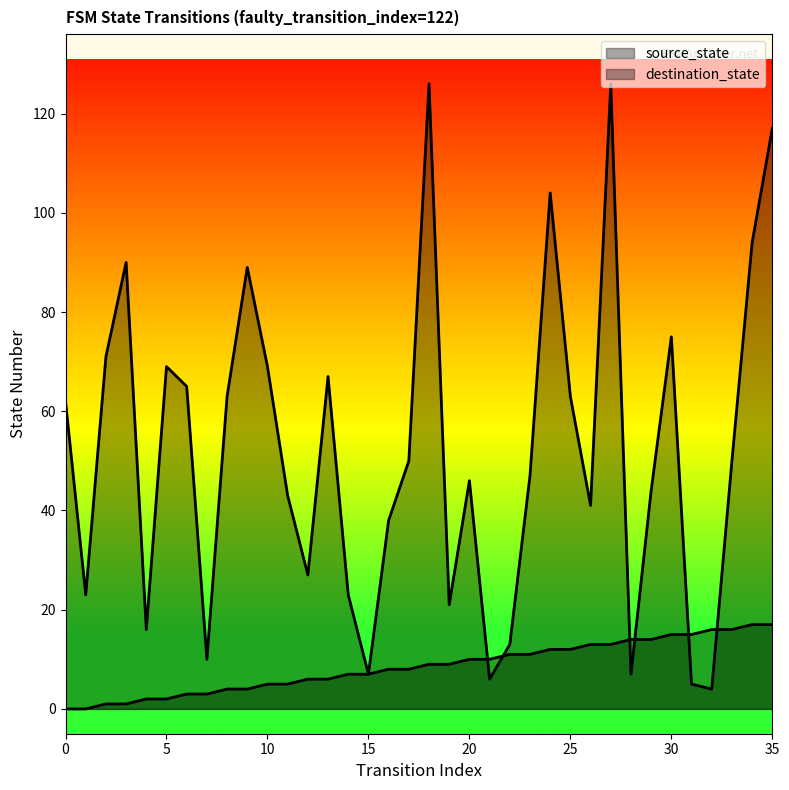

Between which two adjacent categories do destination_state and source_state first intersect?

20 and 21